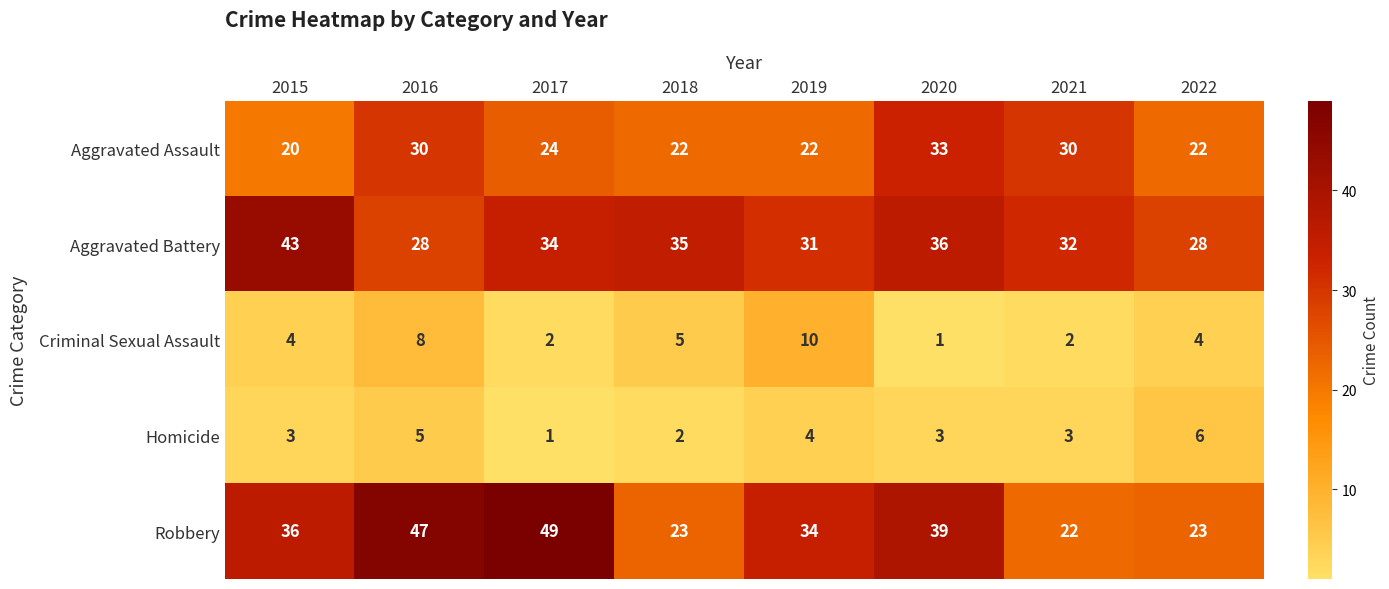

What is the difference between the maximum and minimum values in the Robbery series?

27